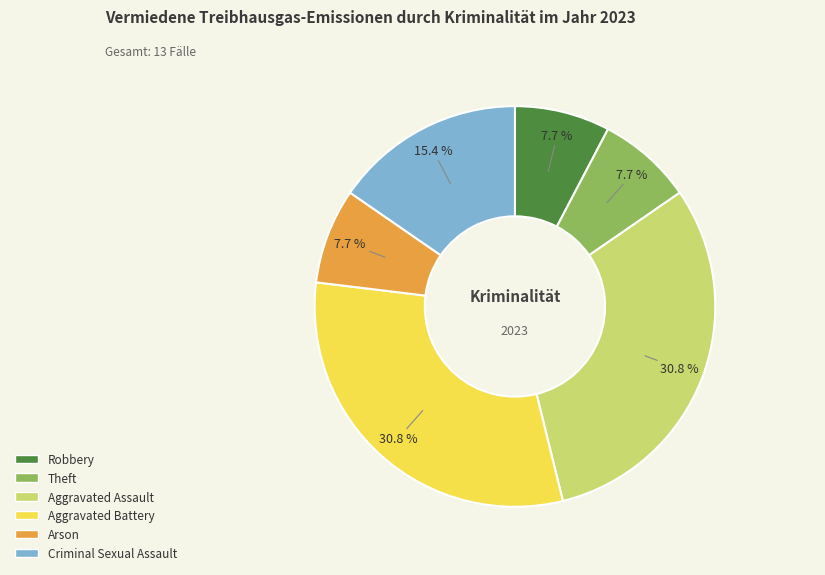

Does Aggravated Battery account for over 50% of the chart?

No